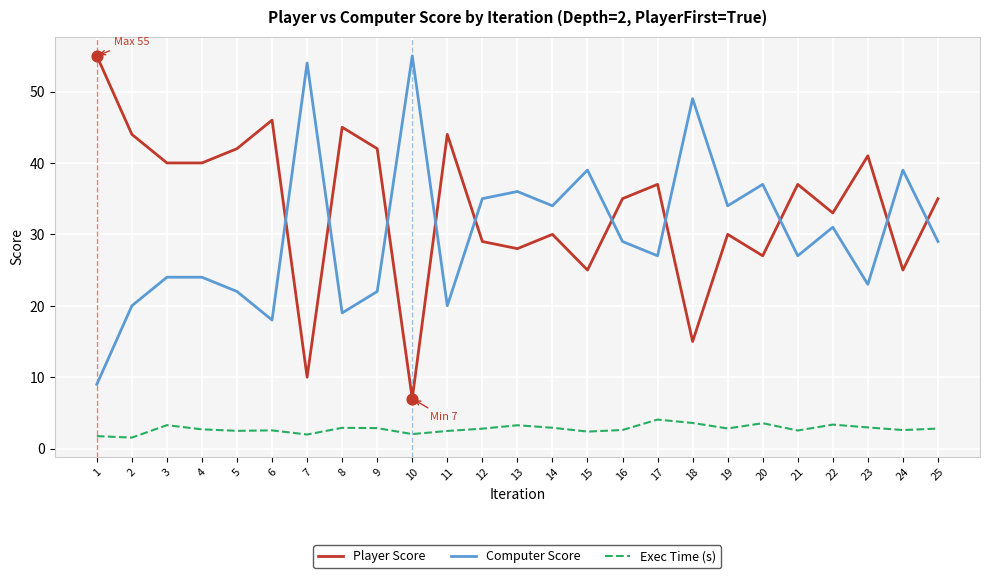

At how many categories does at least one series exceed 2?

25